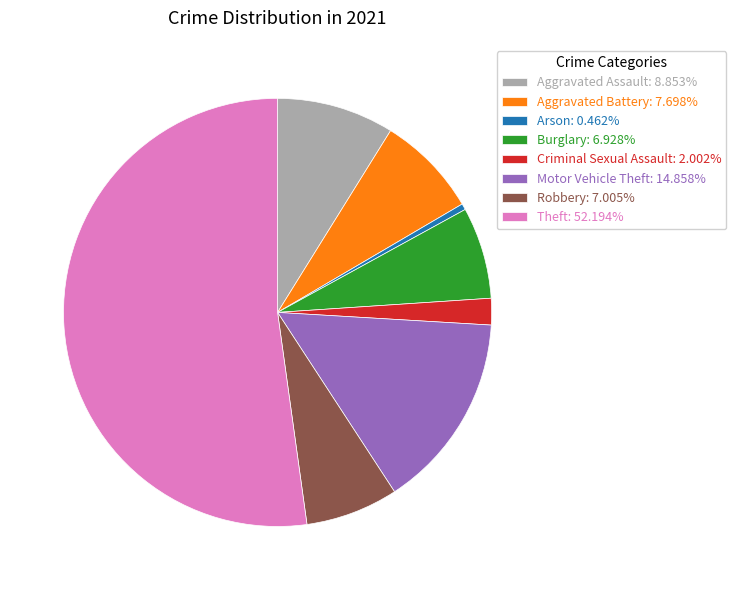

Which category has the smallest portion of the pie?

Arson